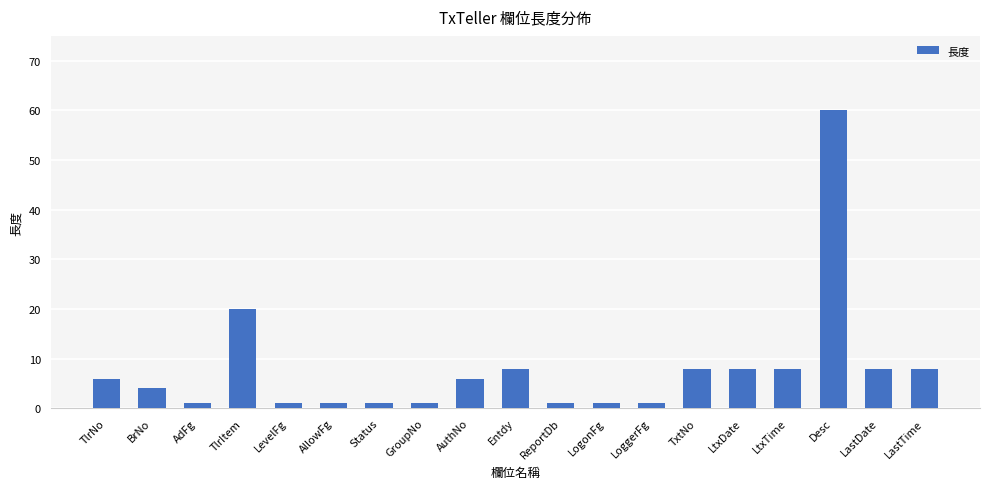

Reading left to right, extract all data points from this chart.

6	4	1	20	1	1	1	1	6	8	1	1	1	8	8	8	60	8	8